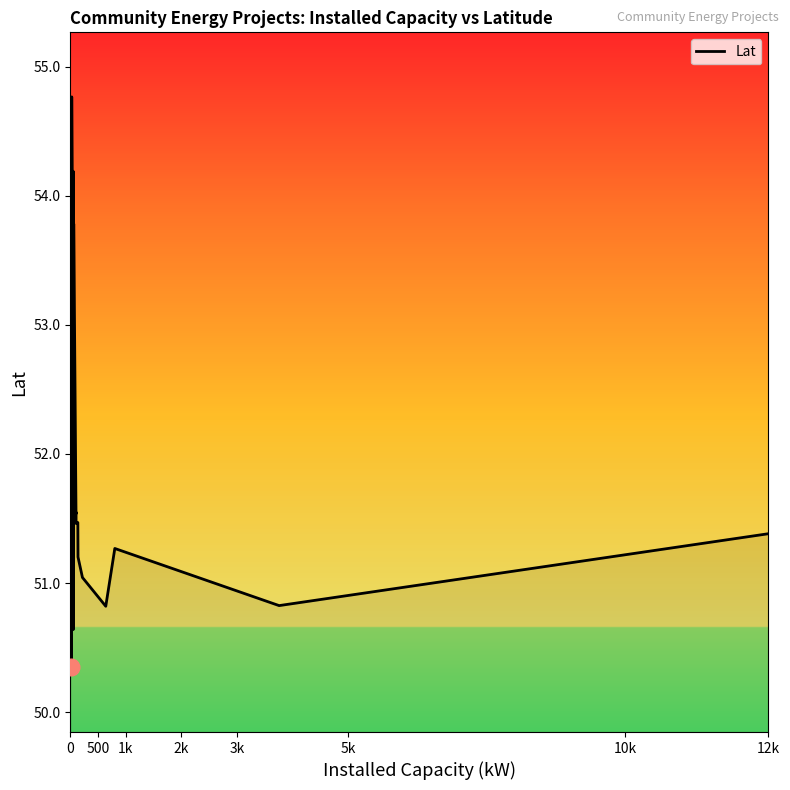

True or false: the data shows 84.4 at 500.

False